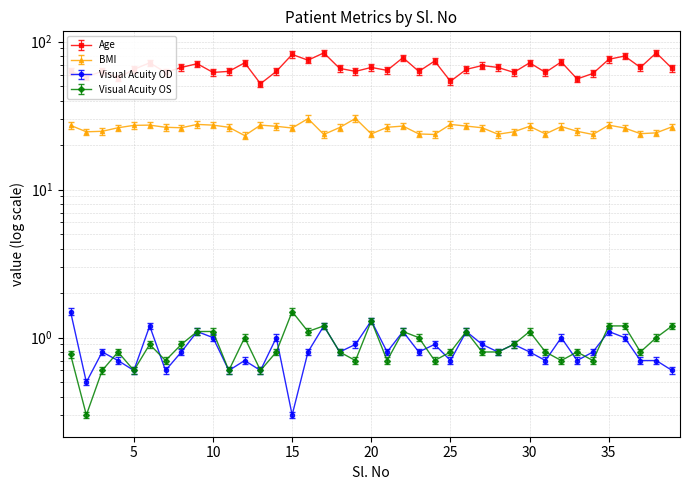

What is the difference between the maximum and second lowest values in the Age series?

30.0